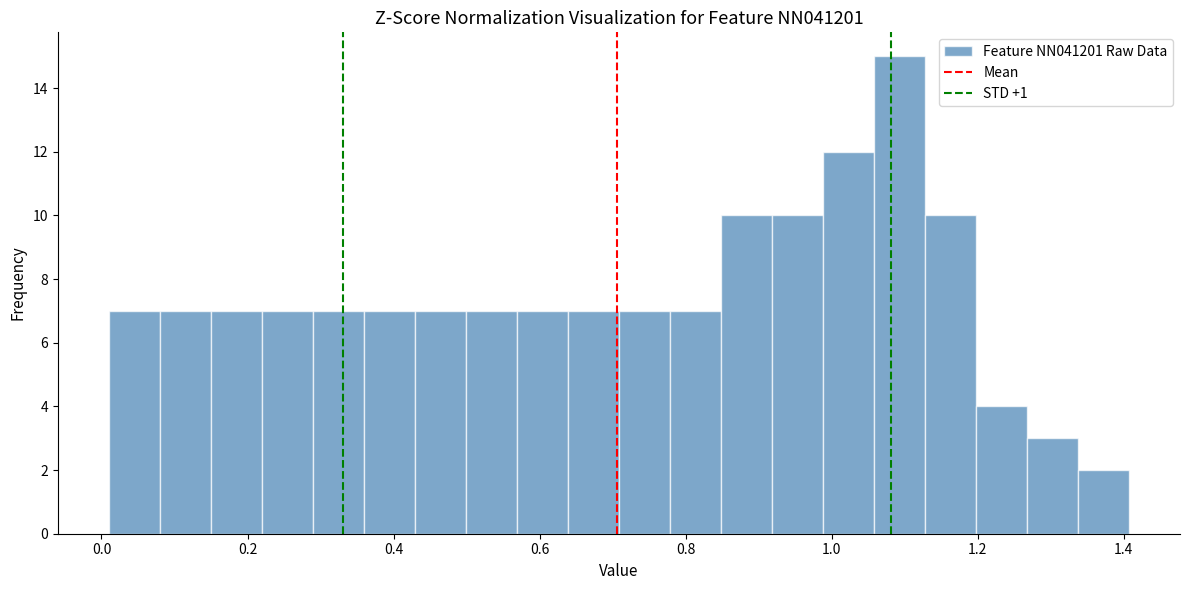

Read against the x-axis, roughly where is the centre of the tallest bar?

1.10